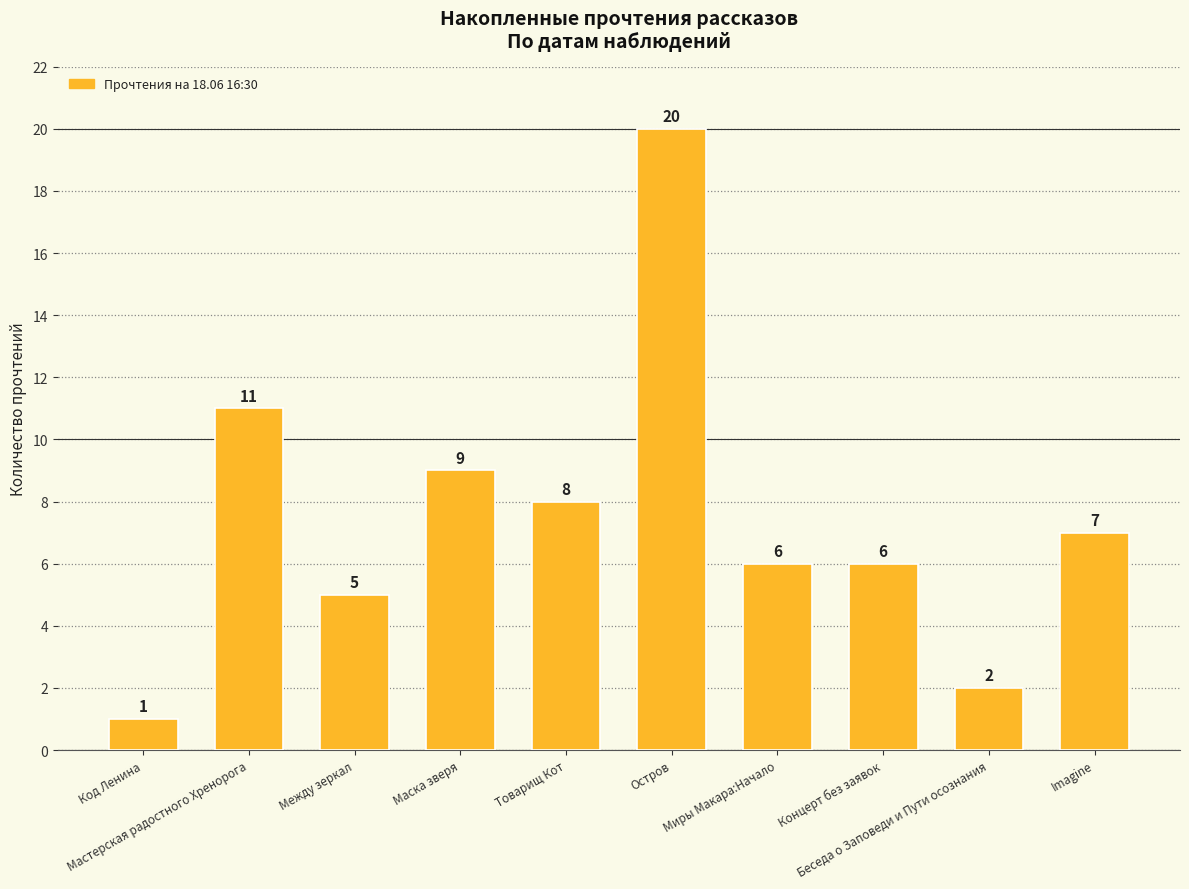

What is the sum of all values?

75